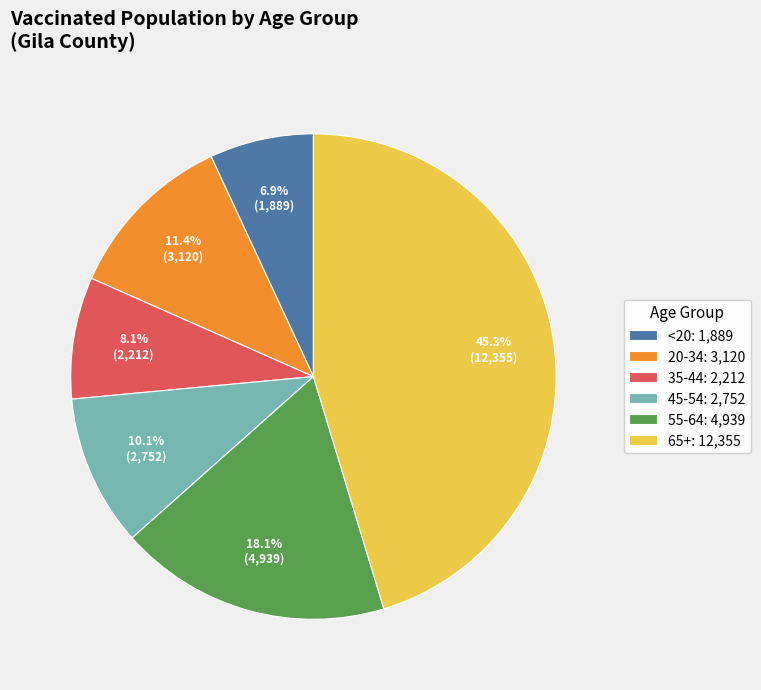

Count the number of slices in the pie.

6